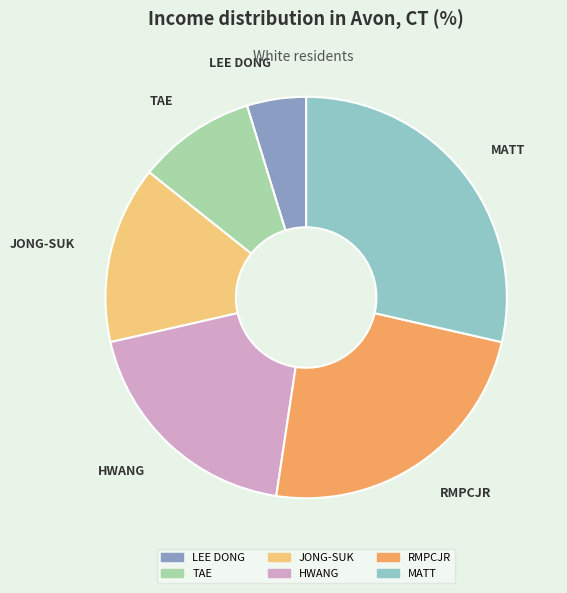

Does any single category account for the majority?

No